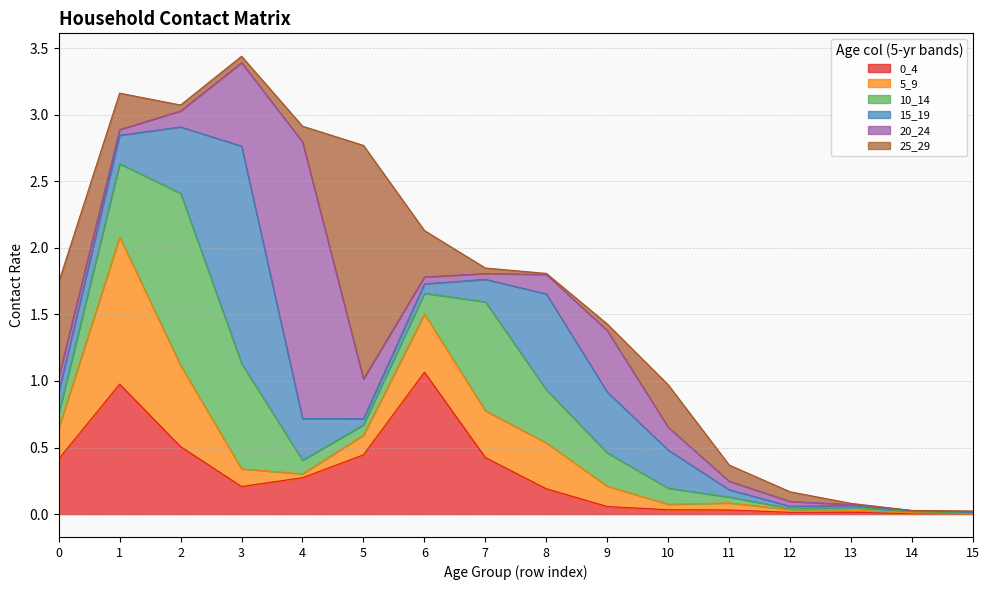

What is the total value across all series at 7?

1.8